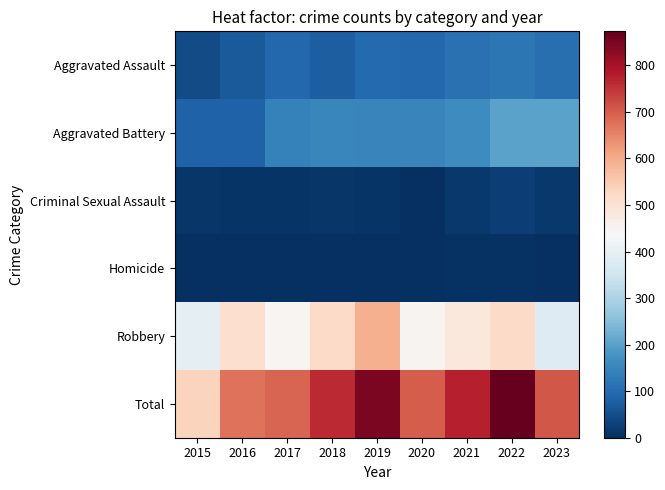

Which series has the largest range (max minus min)?

Total